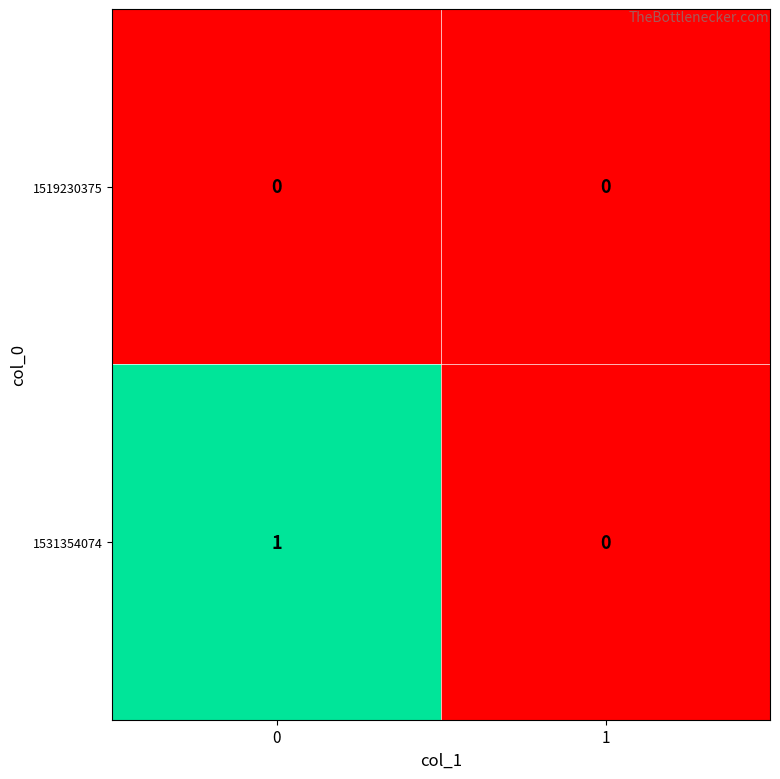

The value of 1531354074 at 0 is 1. True or false?

True